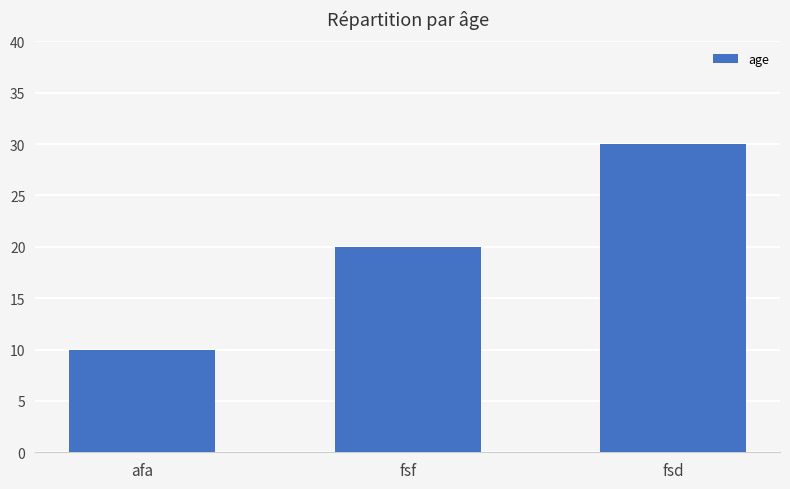

What is the label of the 1st bar from the left?

afa